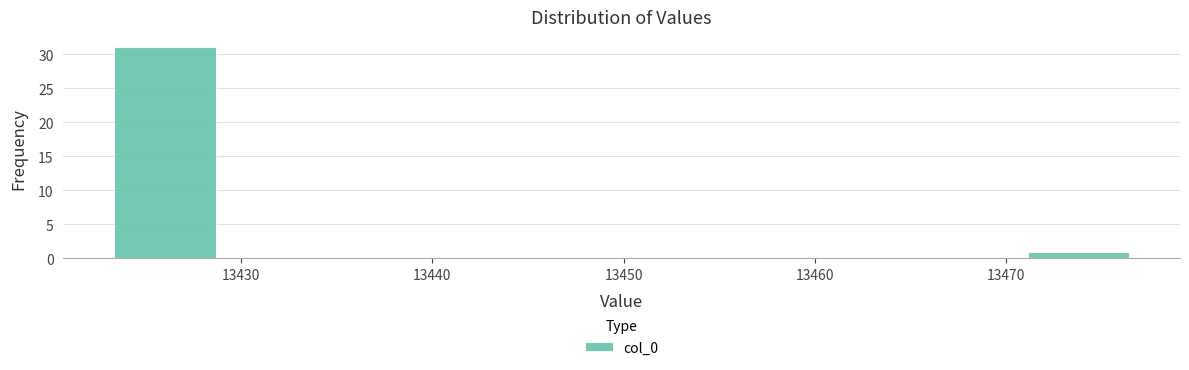

How tall is the bar that spans 13423 to 13429 on the x-axis? Neither the bar edges nor the heights are printed on the chart, so give them approximately, as read against the axes.

31